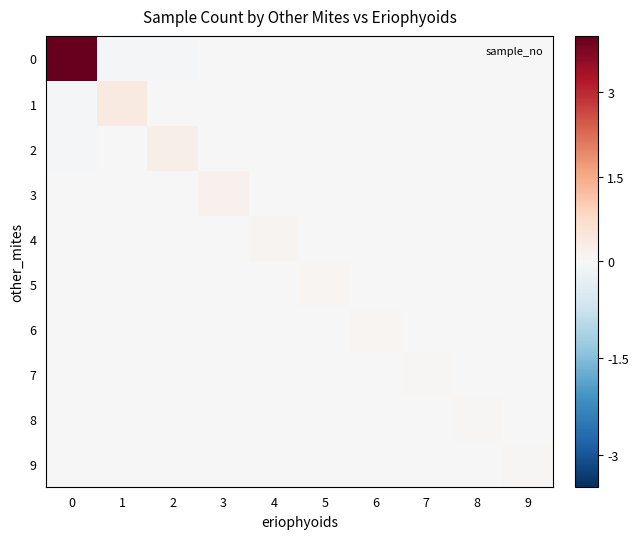

What is the spread (max minus min) of values at 6?

0.1